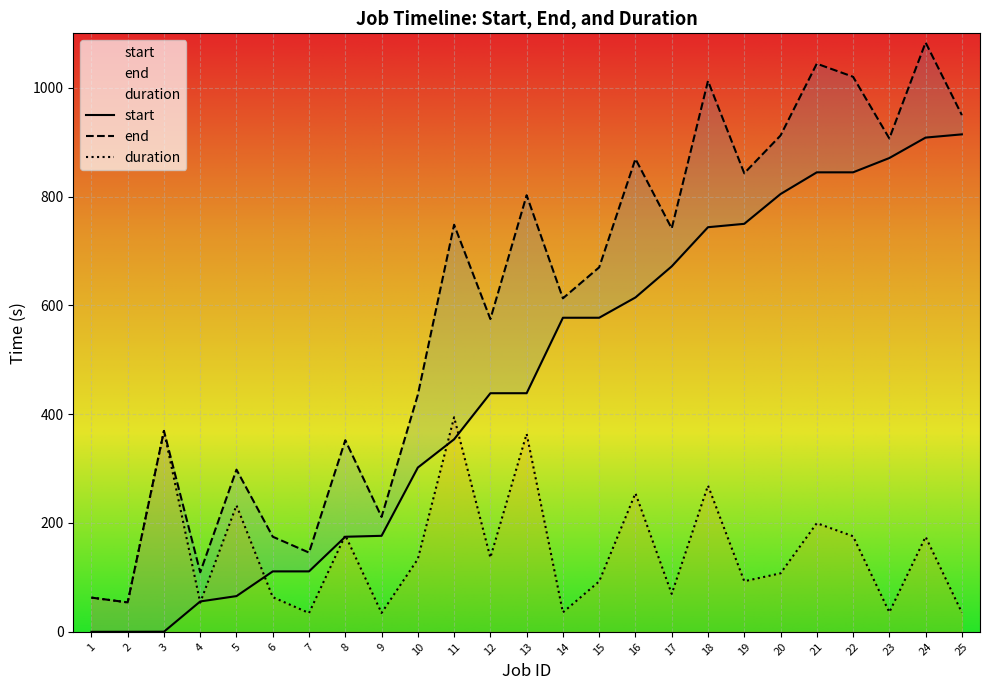

Reading right to left, transcribe all the data shown in this chart.

start: 914.3	908.4	870.8	844.5	844.5	804.6	749.9	743.7	671.7	614.6	577.3	577.3	438.6	438.5	353.8	301.9	176.4	174.7	111.1	111.1	65.7	55.8	0.2	0.1	0.0
end: 949.7	1083.1	906.8	1020.2	1044.2	912.1	842.8	1012.5	741.4	869.2	669.9	612.9	802.4	574.9	748.2	435.6	211.1	352.2	145.6	174.8	298.1	109.4	369.3	54.1	62.9
duration: 35.4	174.7	36.0	175.6	199.7	107.5	93.0	268.8	69.7	254.7	92.6	35.7	363.9	136.3	394.4	133.7	34.7	177.5	34.5	63.7	232.4	53.6	369.1	54.0	62.9